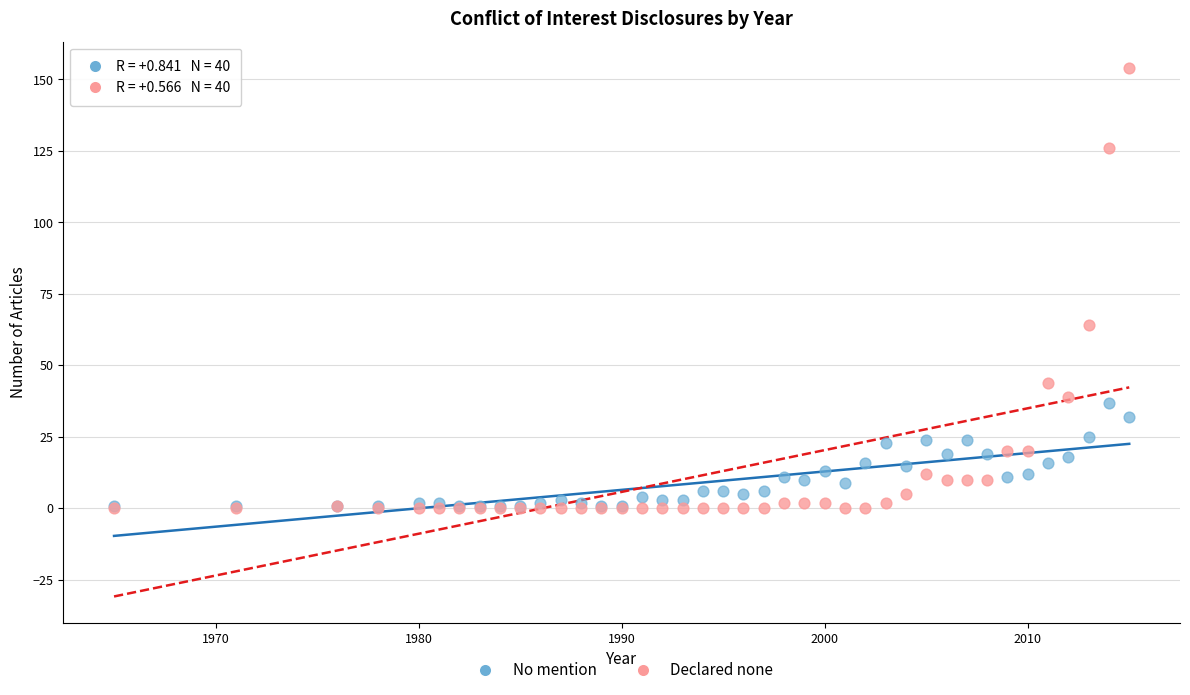

Across all series, what Y value is closest to 77?

64